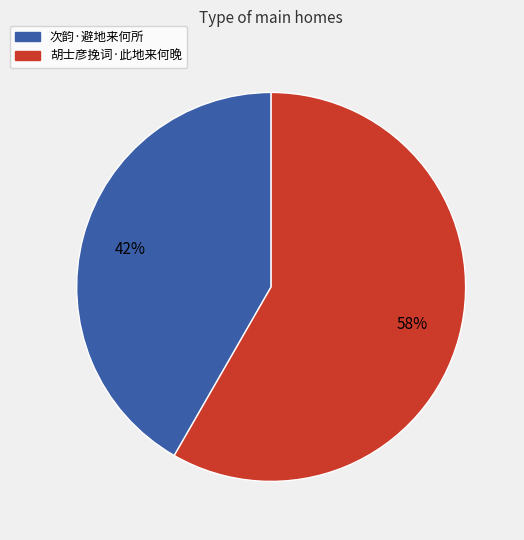

To the nearest percent, what is the average slice percentage?

50%